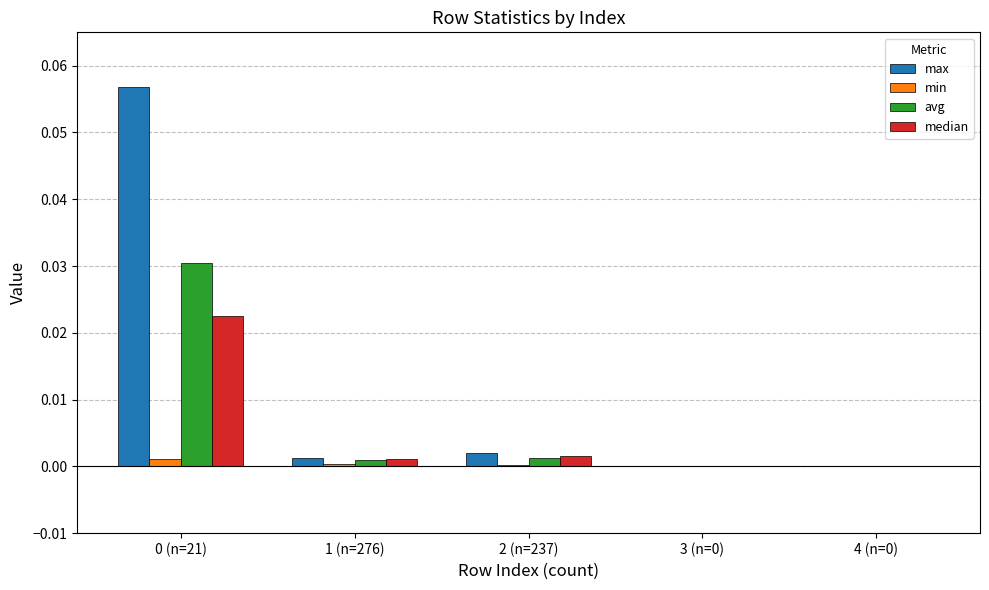

Is it true that min equals 0.0 at 4 (n=0)?

True